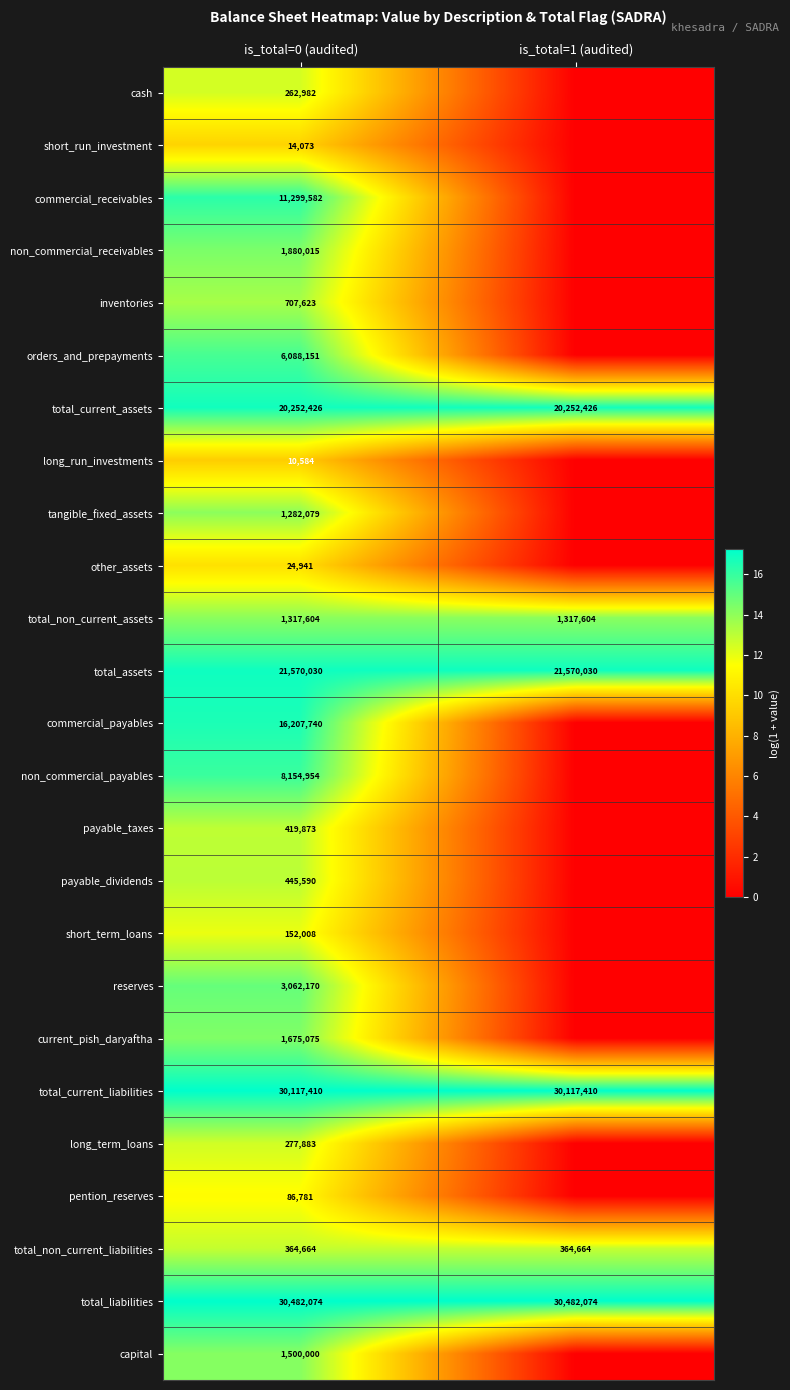

At which category is the sum across all series the highest?

is_total=0 (audited)